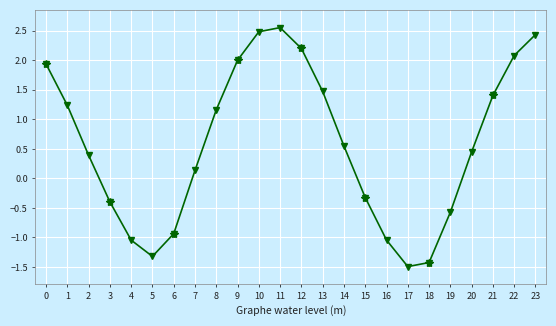

What is the minimum value shown in the chart?

-1.5